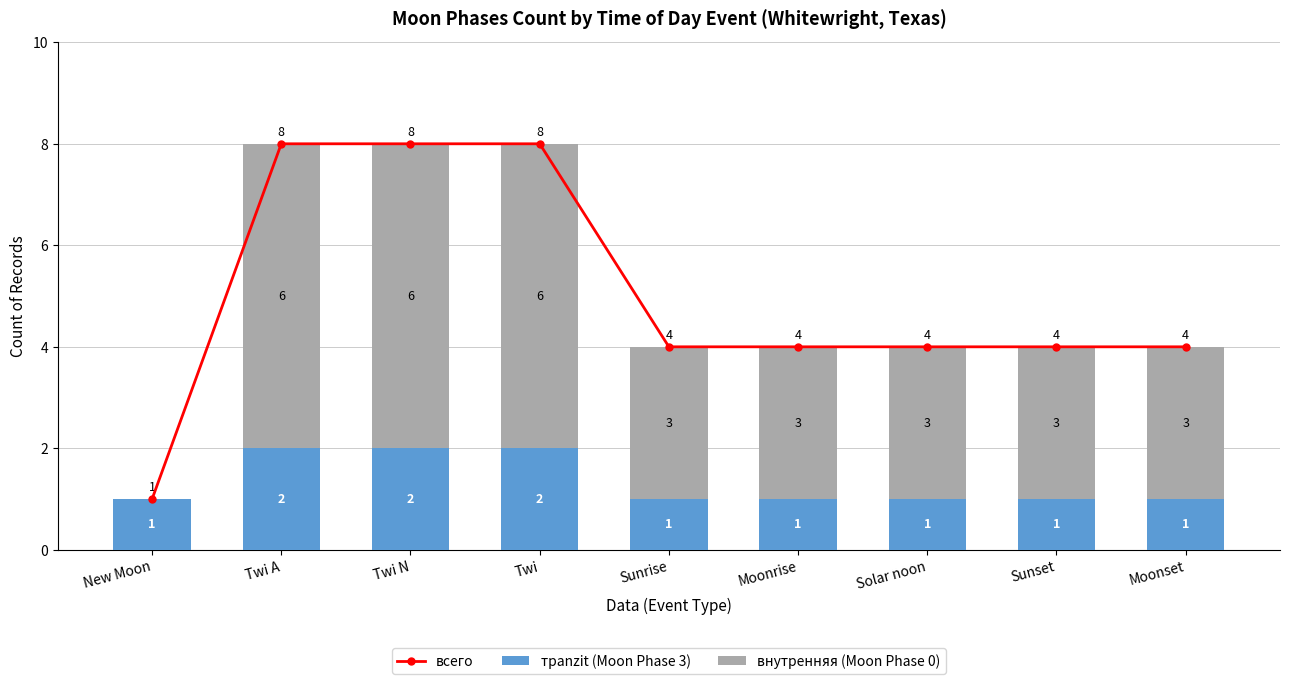

At Twi N, list the series in order from largest to smallest.

всего, внутренняя (Moon Phase 0), трanzit (Moon Phase 3)